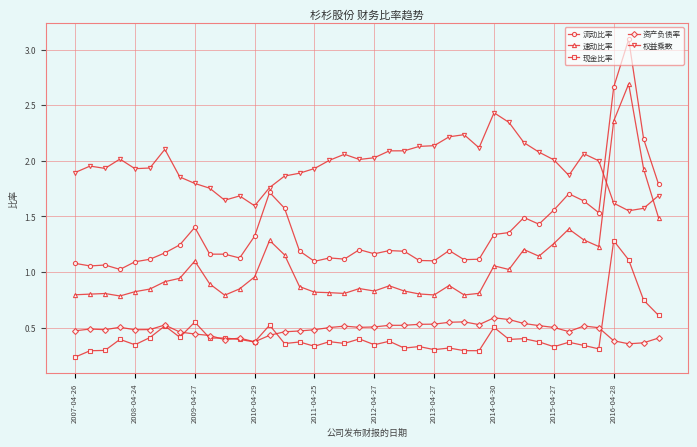

Which series has the largest total across all categories?

权益乘数